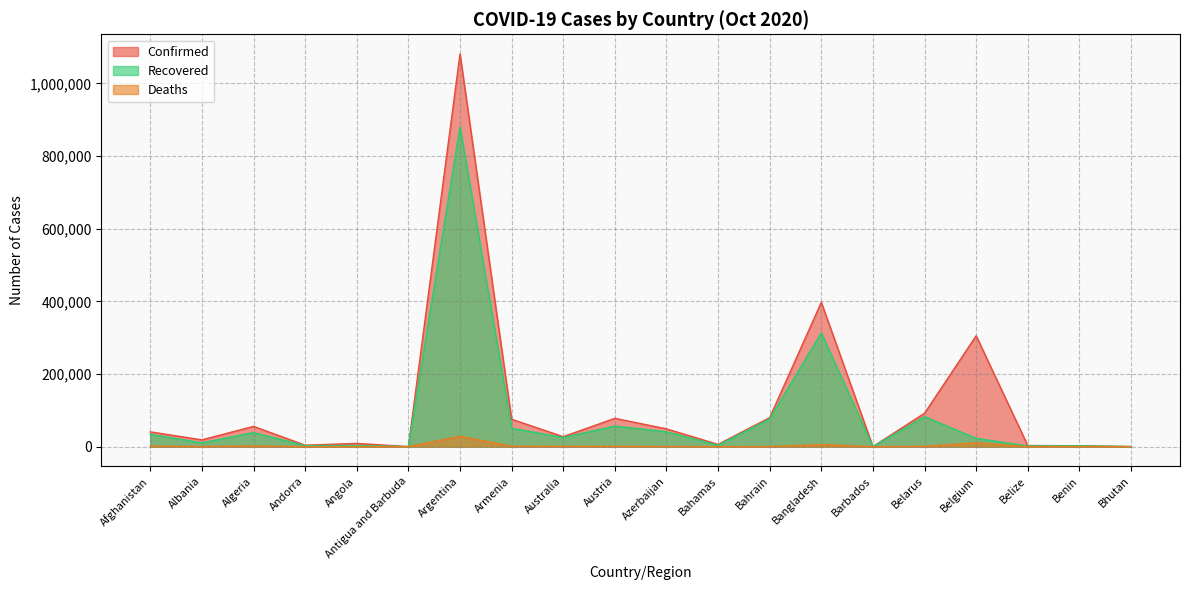

True or false: Recovered and Confirmed intersect in this chart.

False